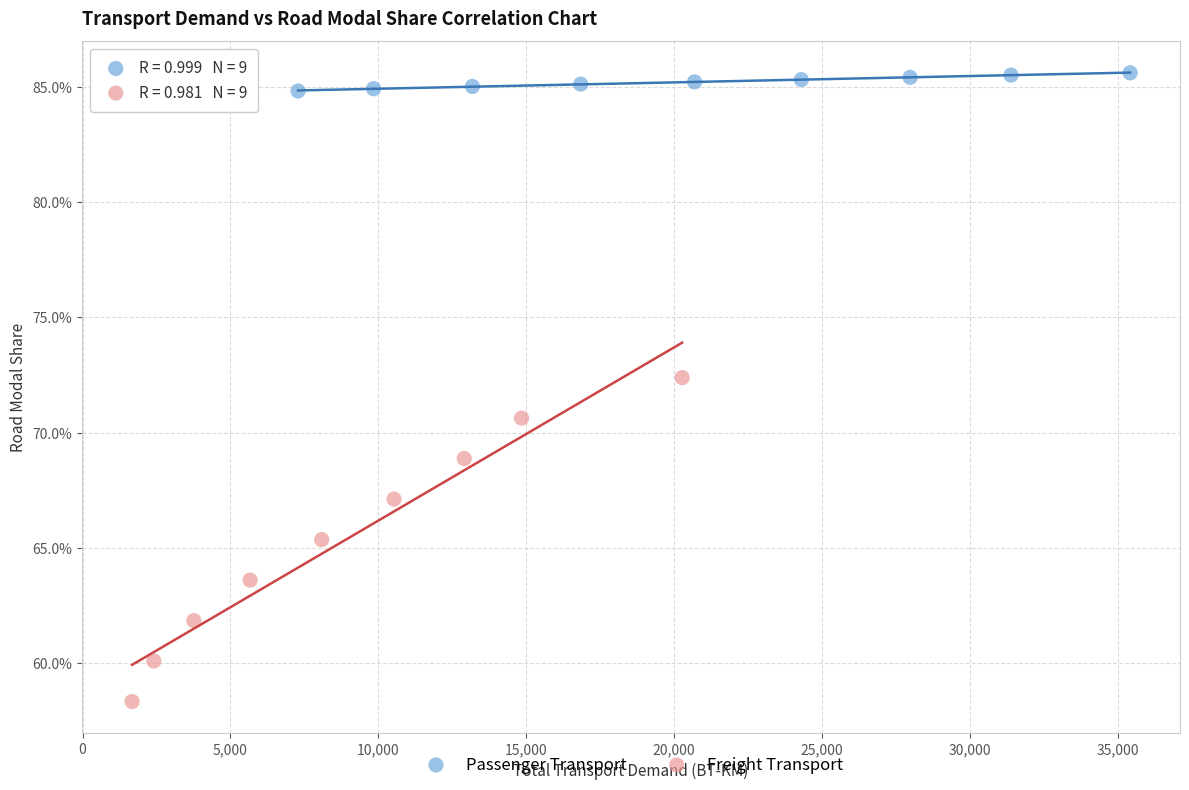

What are all the series names shown in the legend?

Passenger Transport, Freight Transport